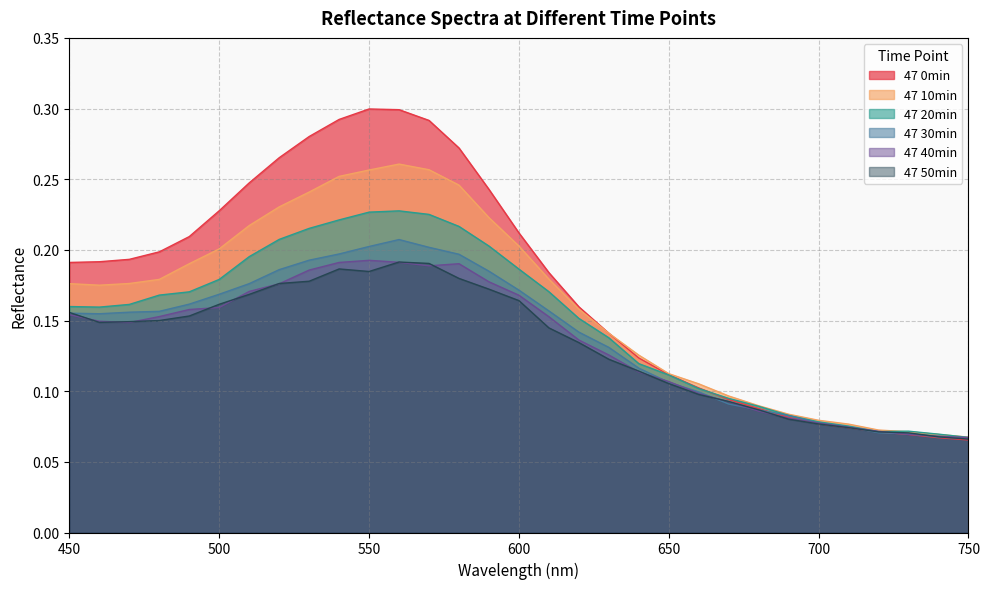

Which series has the largest total across all categories?

47 0min